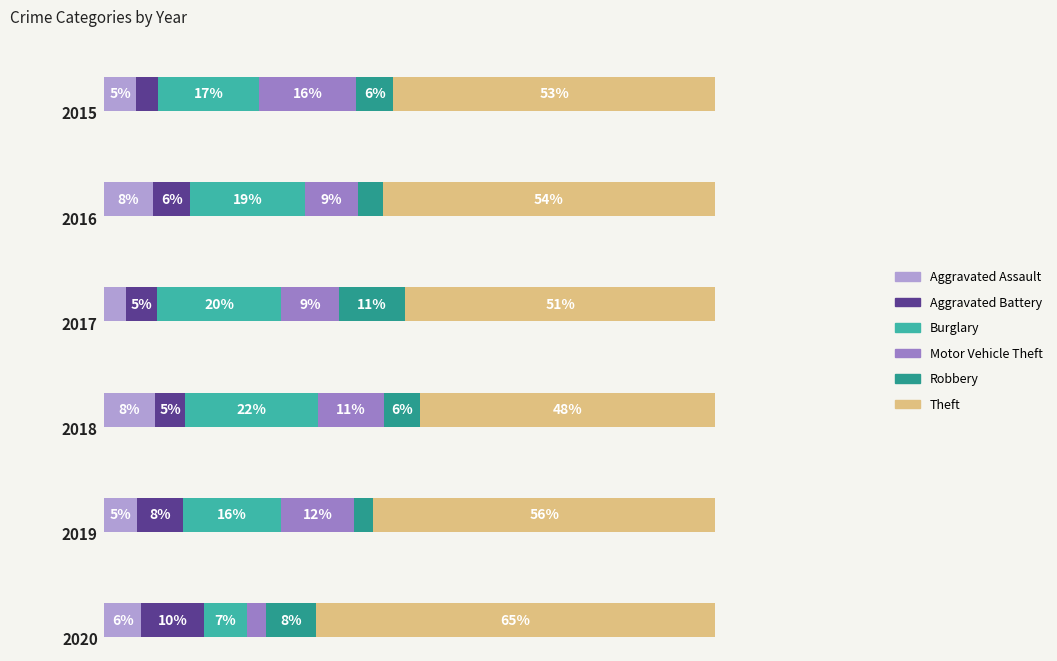

What are all the series names shown in the legend?

Aggravated Assault, Aggravated Battery, Burglary, Motor Vehicle Theft, Robbery, Theft